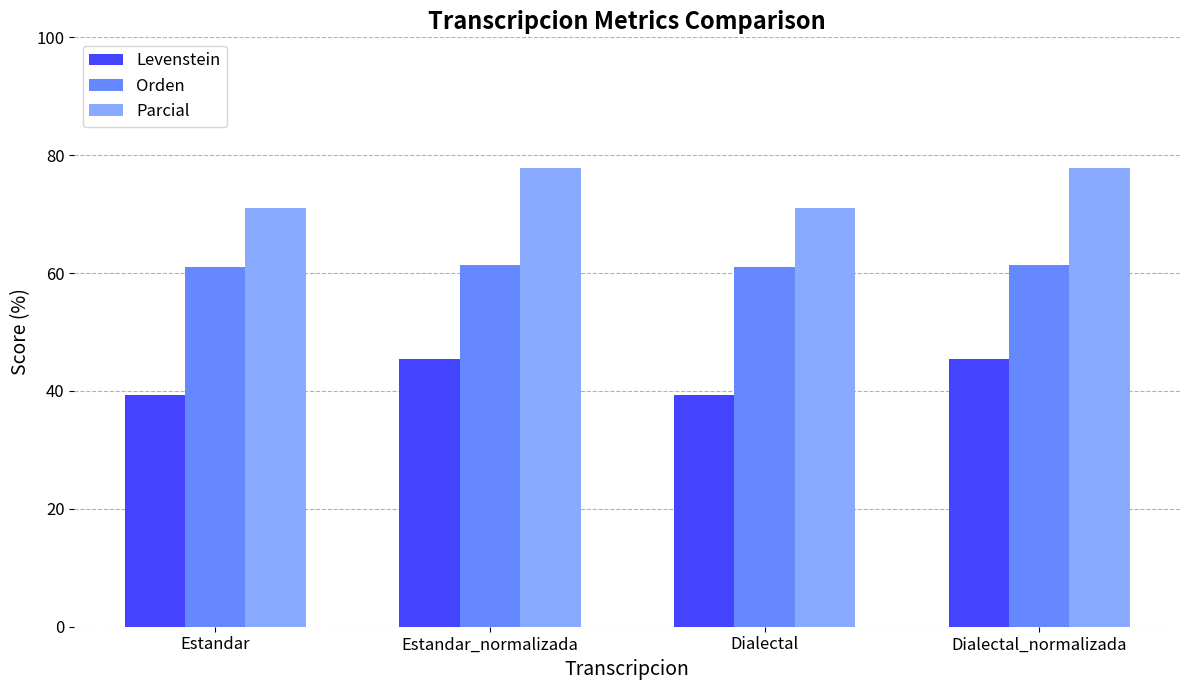

Rank the series by their maximum value, from highest to lowest.

Parcial, Orden, Levenstein